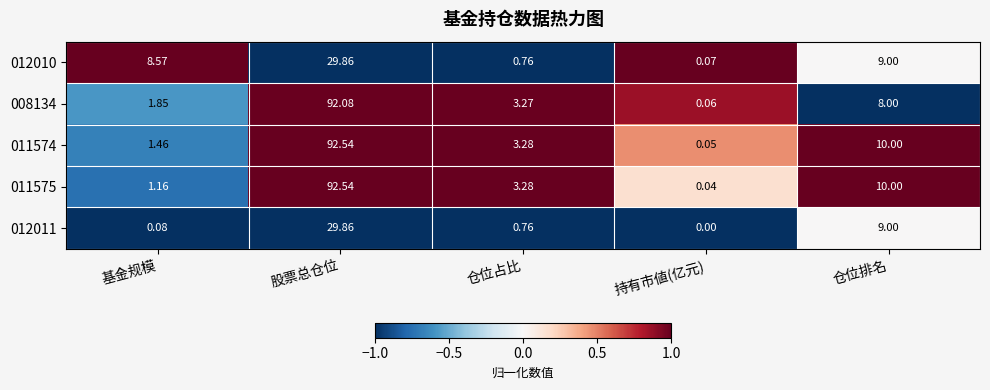

Rank the categories by 008134 value from highest to lowest.

股票总仓位, 仓位排名, 仓位占比, 基金规模, 持有市値(亿元)